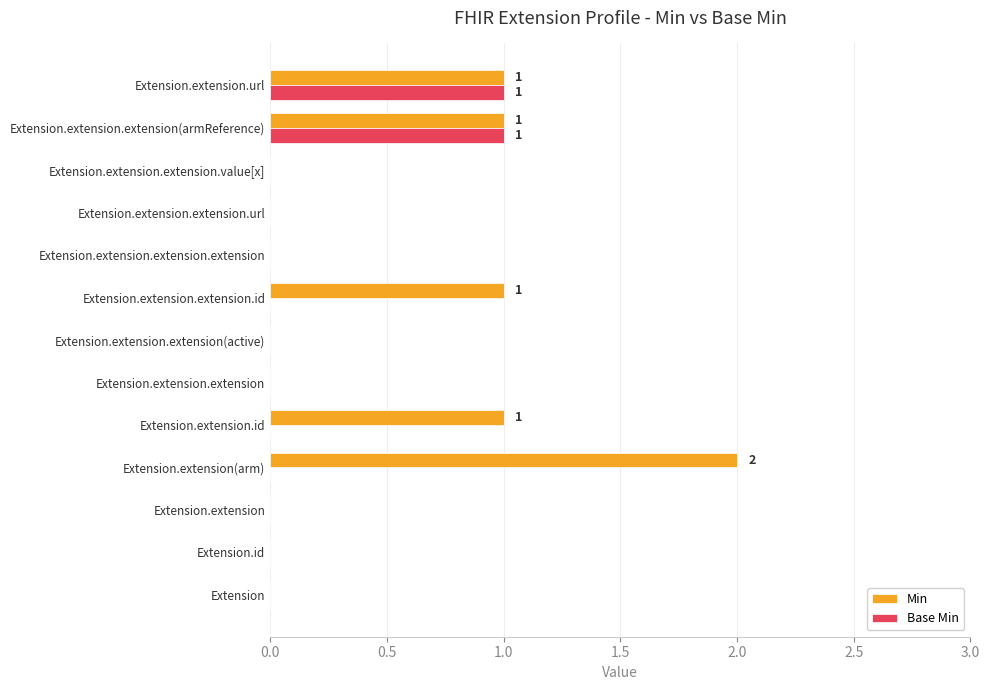

The Min series shows 0 at Extension.id. True or false?

True